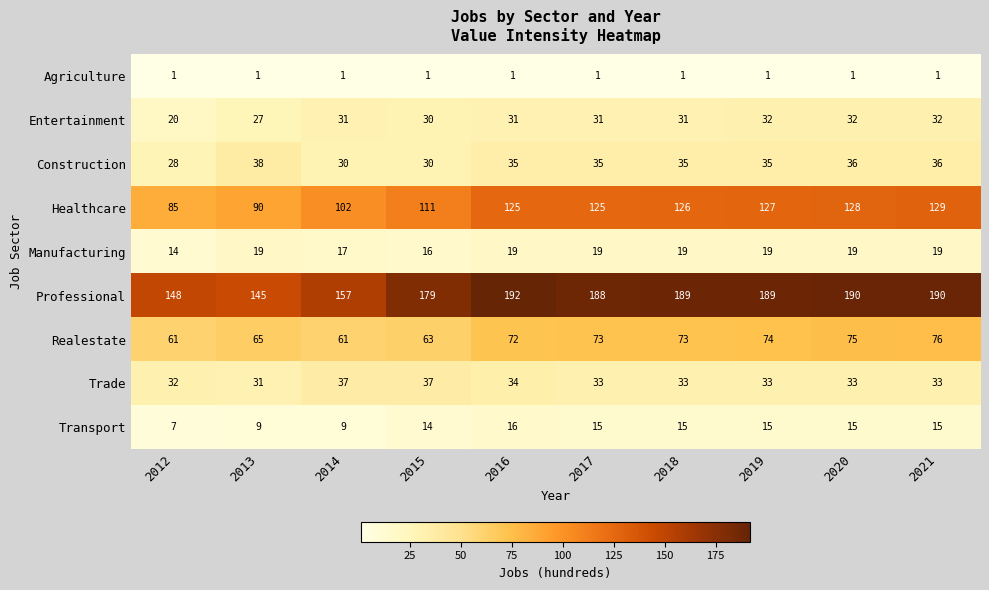

Rank the series at 2016 from lowest to highest value.

Agriculture, Transport, Manufacturing, Entertainment, Trade, Construction, Realestate, Healthcare, Professional